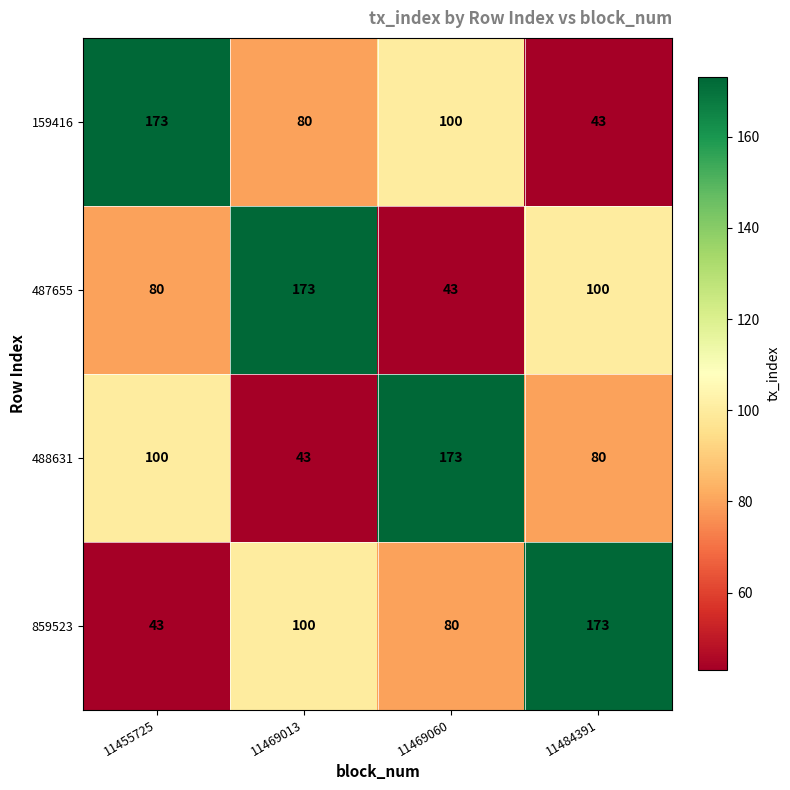

Reading left to right, transcribe all the data shown in this chart.

159416: 173	80	100	43
487655: 80	173	43	100
488631: 100	43	173	80
859523: 43	100	80	173